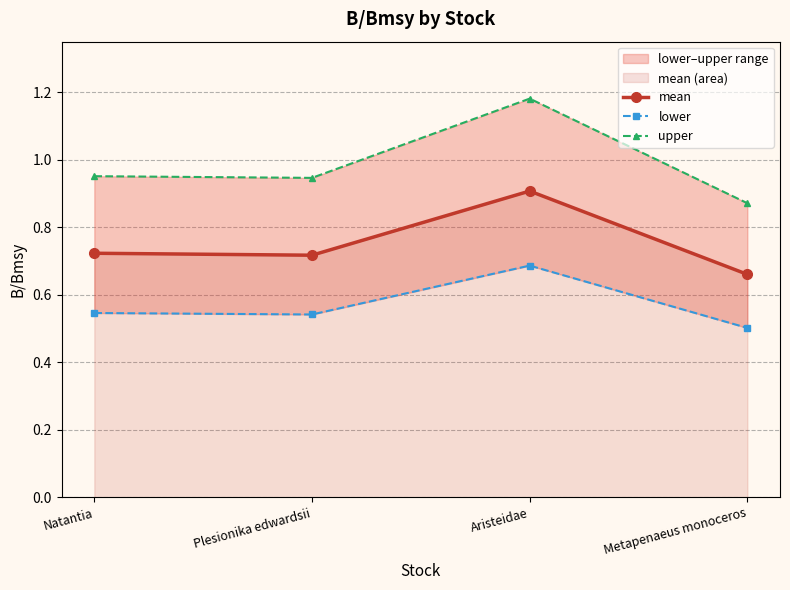

What position from the left is Plesionika edwardsii?

2